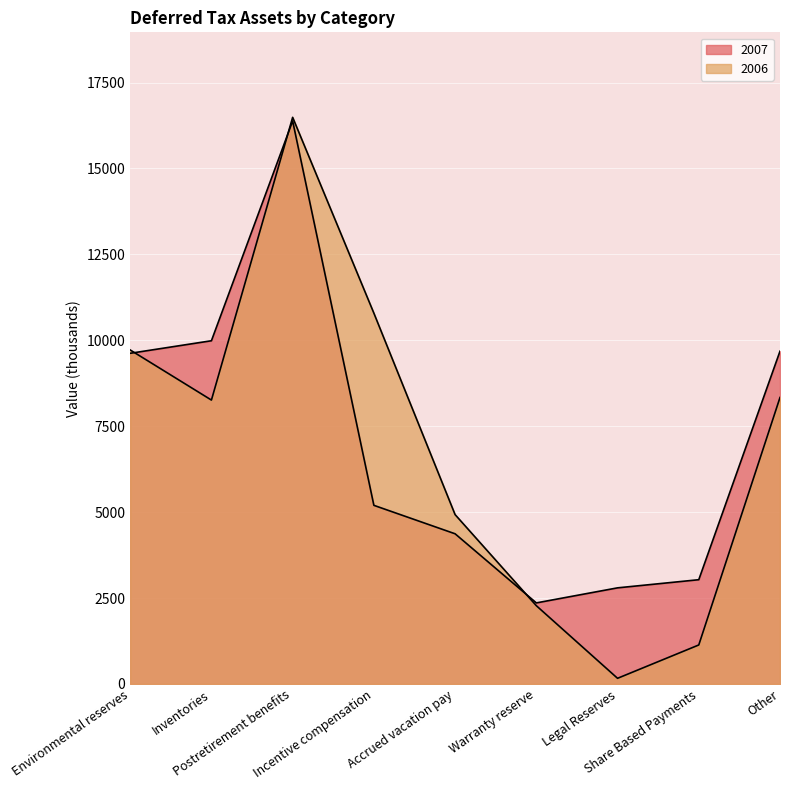

What are all the series names shown in the legend?

2007, 2006